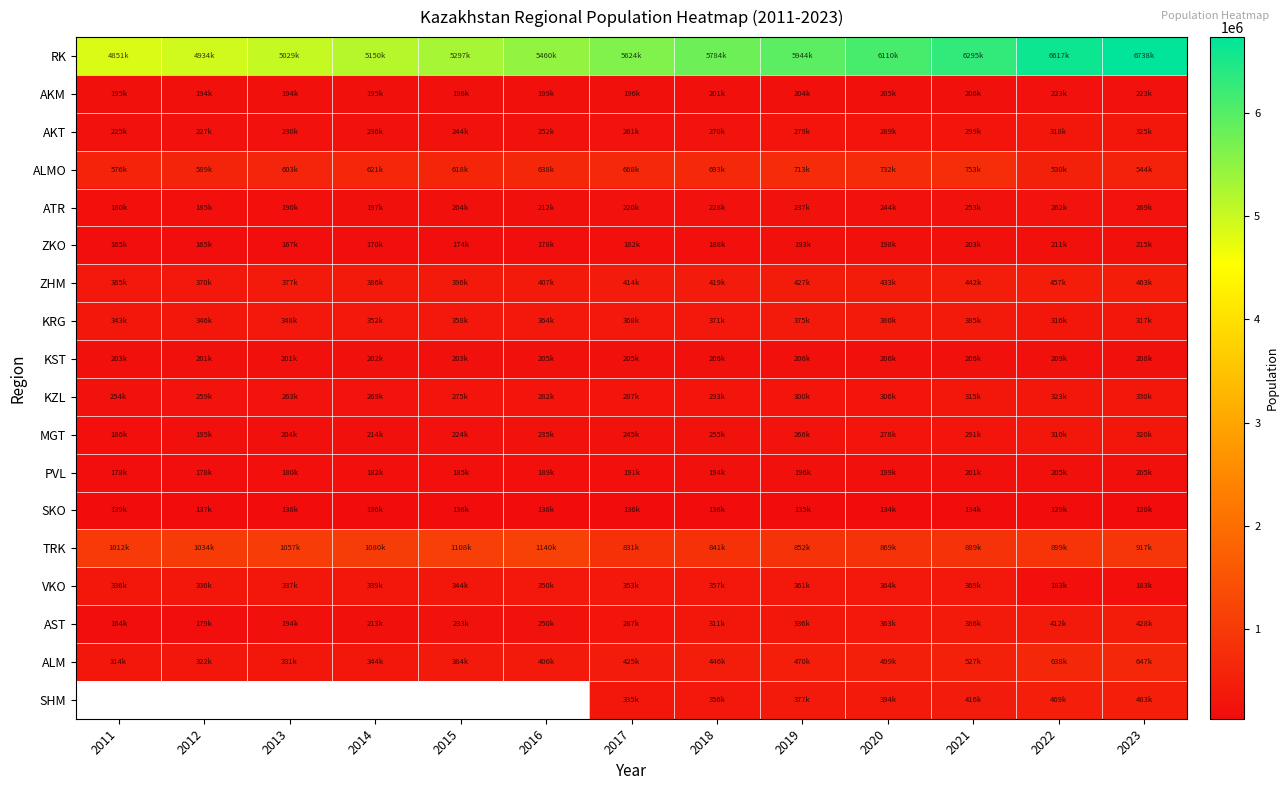

True or false: KRG has a value of 531326.3 at 2013.

False